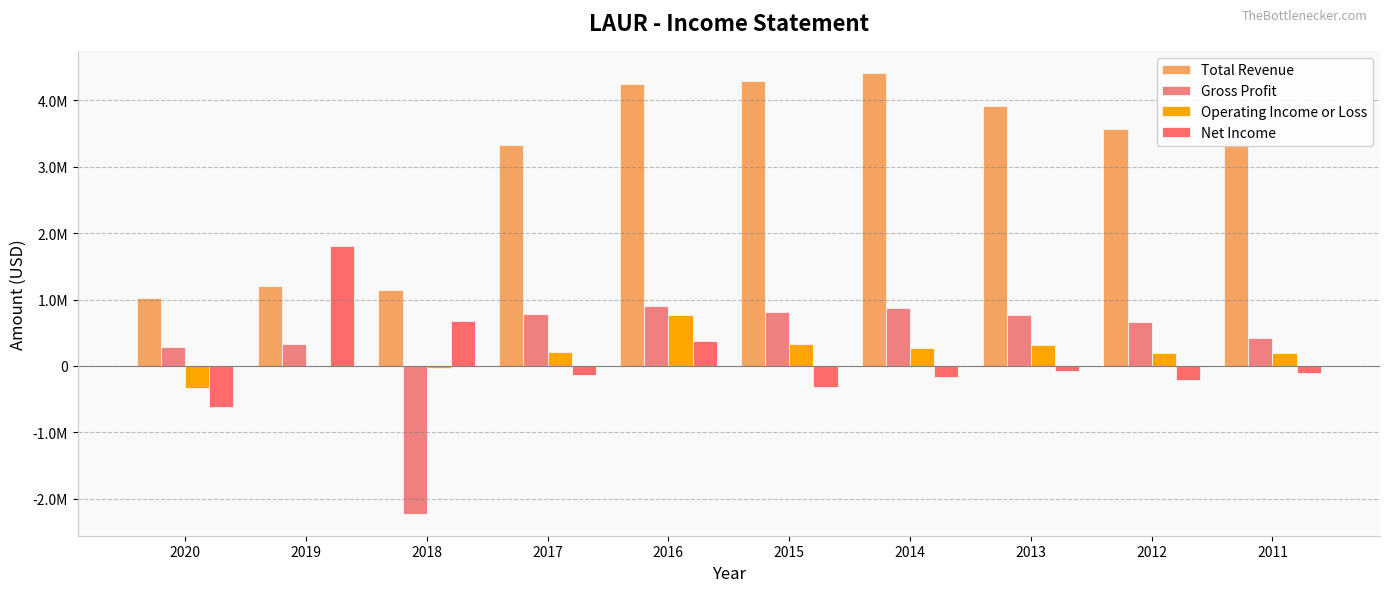

What is the difference between the highest and lowest values at 2018?

3368800